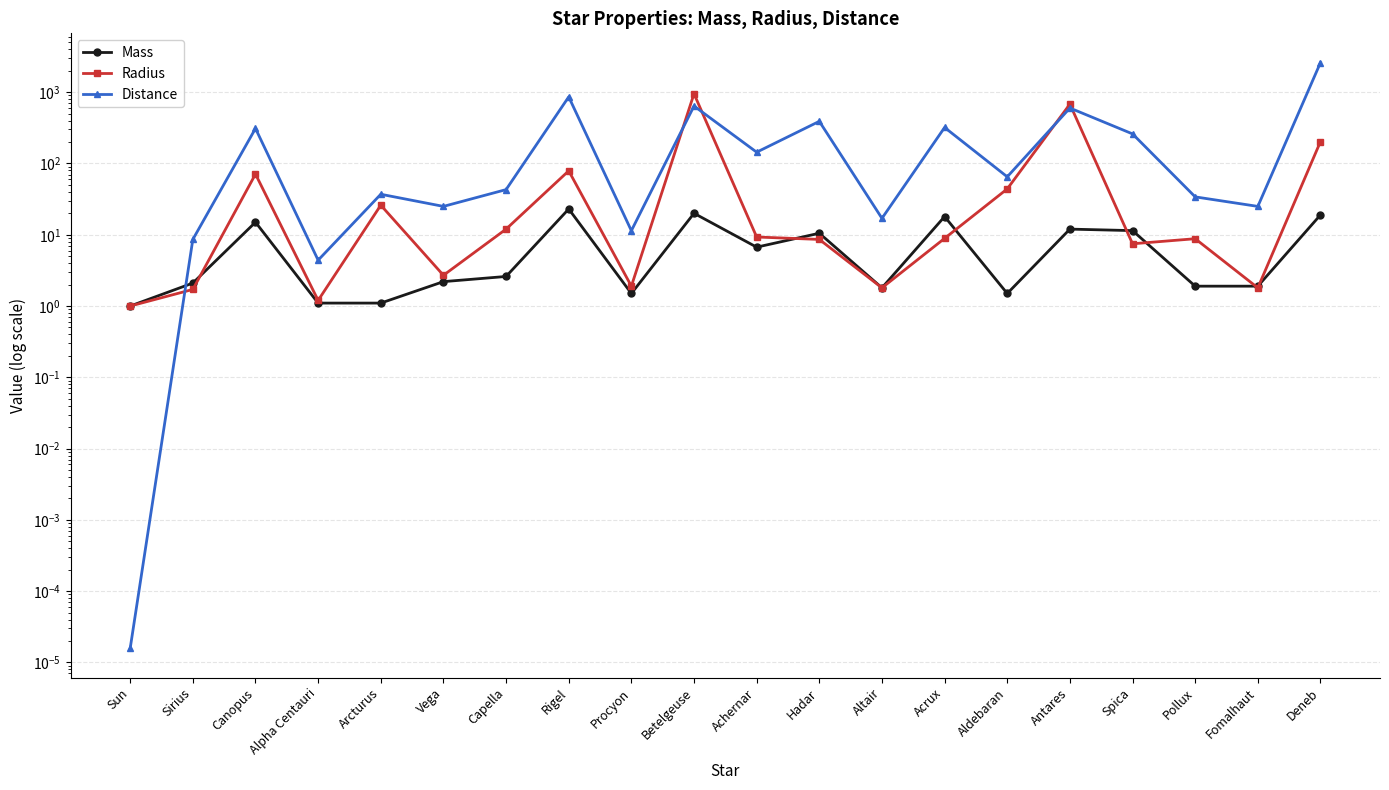

Which series changed the most between Achernar and Antares?

Radius